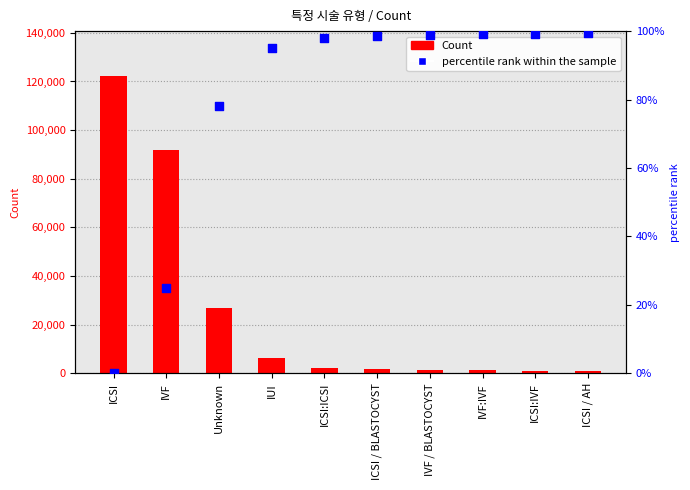

At which category is the sum across all series the highest?

ICSI